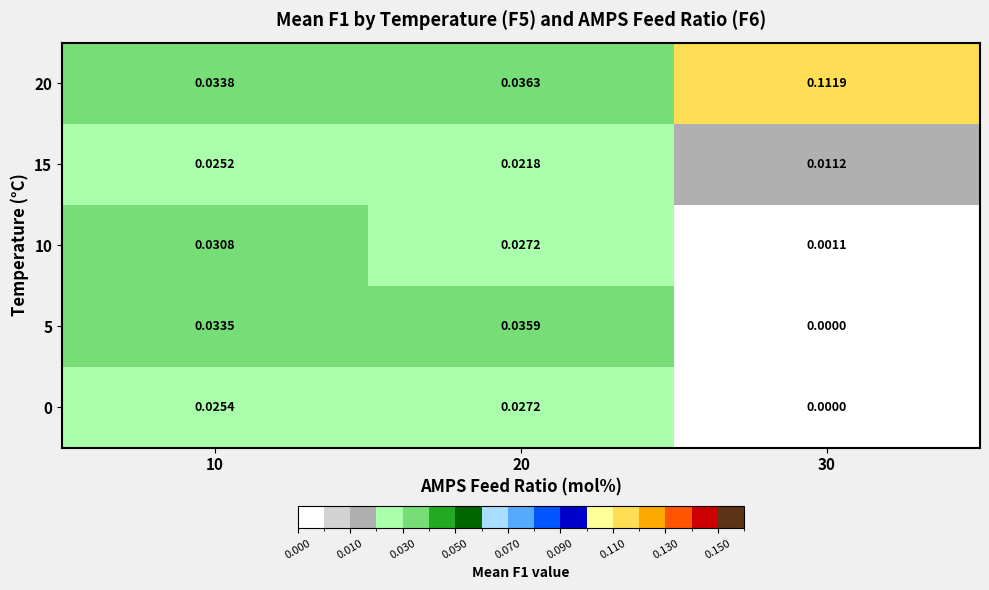

Is the value of 10 at 20 greater than the value of 20 at 30?

No